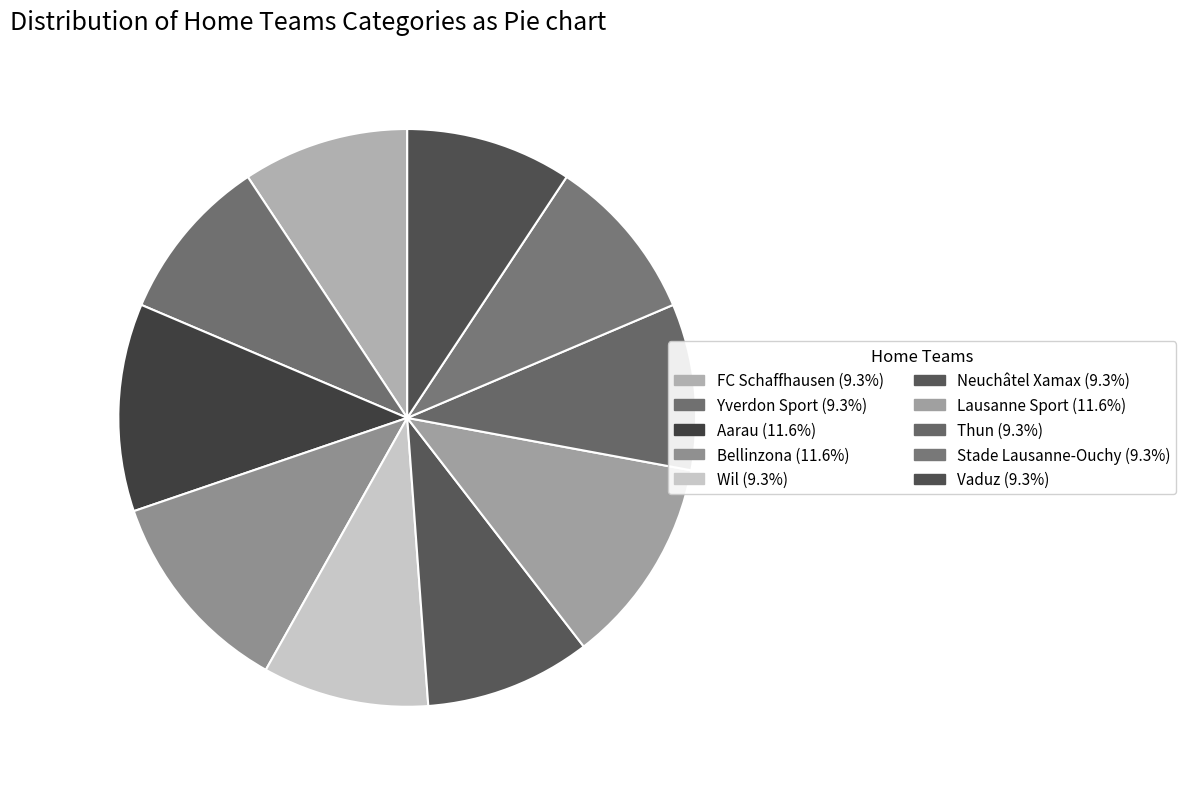

Rank the categories by value from highest to lowest.

Aarau, Bellinzona, Lausanne Sport, FC Schaffhausen, Yverdon Sport, Wil, Neuchâtel Xamax, Thun, Stade Lausanne-Ouchy, Vaduz